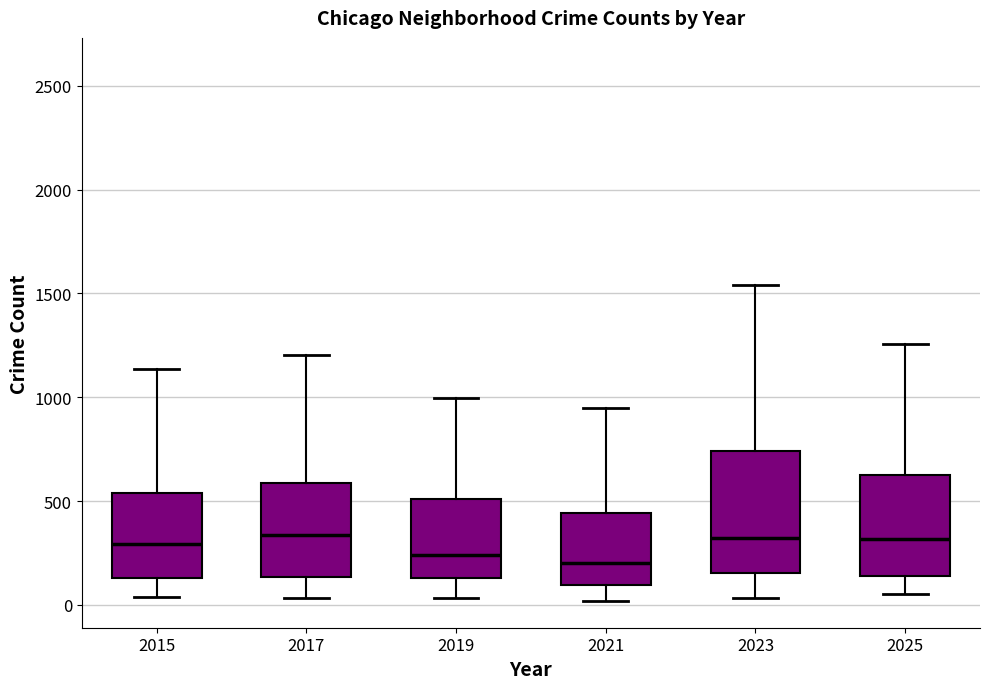

Reading left to right, transcribe this box plot: for each box, give where its median line is, the range the box spans, and where its two whiskers end, as read against the y-axis. The values are not printed on the chart, so give them approximately, as read against the axis.

2015: median 300, box 150 to 550, whiskers 50 to 1150
2017: median 350, box 150 to 600, whiskers 50 to 1200
2019: median 250, box 150 to 500, whiskers 50 to 1000
2021: median 200, box 100 to 450, whiskers 0 to 950
2023: median 300, box 150 to 750, whiskers 50 to 1550
2025: median 300, box 150 to 650, whiskers 50 to 1250